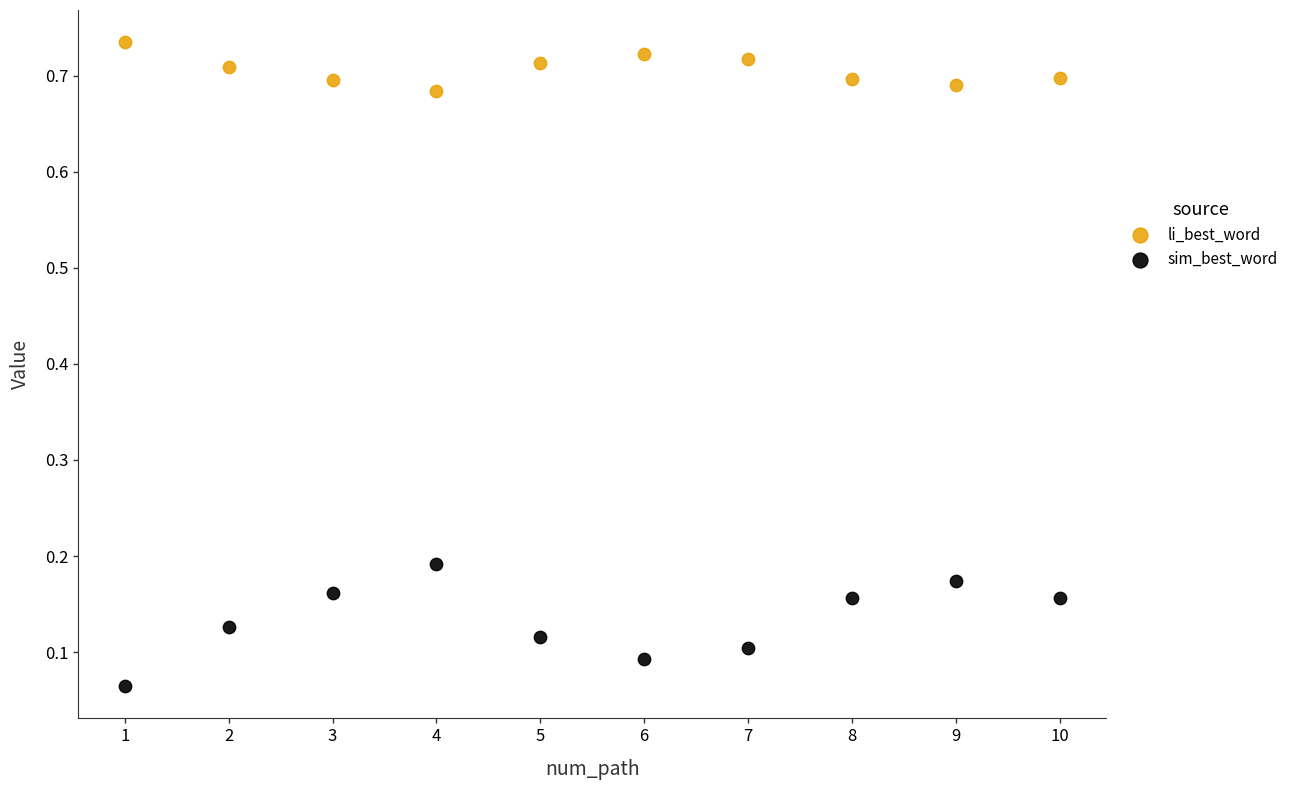

What are all the series names shown in the legend?

li_best_word, sim_best_word